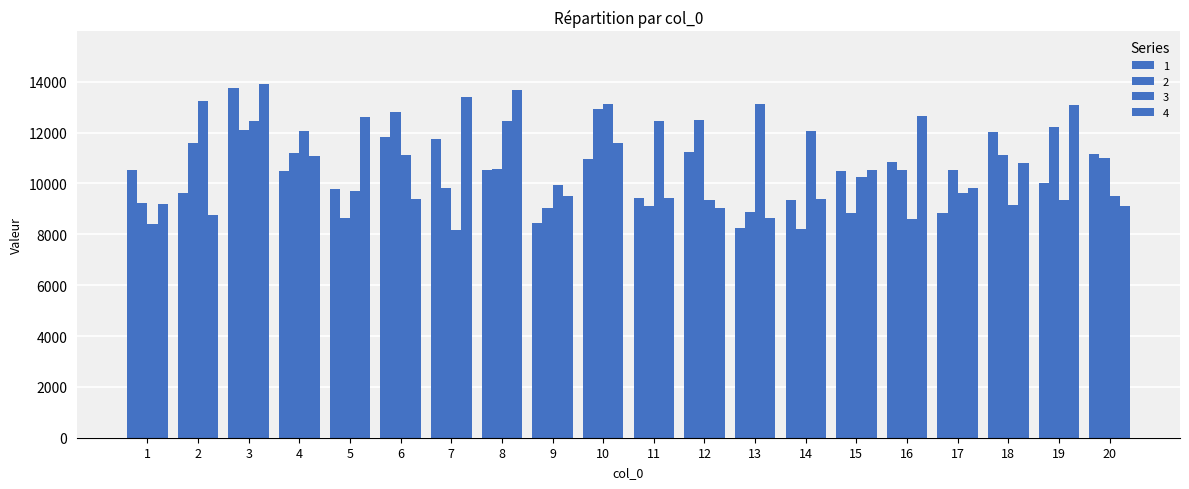

Reading left to right, extract all data points from this chart.

1: 10547.4	9634.4	13749.1	10496.6	9794.7	11844.7	11767.8	10522.2	8435.1	10973.0	9441.0	11236.9	8238.4	9341.9	10481.6	10837.8	8823.2	12034.5	10037.2	11157.4
2: 9224.7	11592.7	12099.0	11189.5	8632.3	12808.0	9824.0	10556.8	9036.2	12946.8	9119.0	12495.7	8885.4	8196.5	8835.8	10537.1	10545.8	11106.7	12227.0	11003.7
3: 8402.5	13238.5	12451.8	12075.3	9709.6	11102.7	8177.2	12447.5	9934.1	13123.8	12460.3	9369.5	13108.6	12058.1	10263.3	8616.5	9631.7	9140.5	9356.6	9522.1
4: 9191.9	8769.4	13897.3	11077.3	12613.1	9392.6	13420.0	13690.8	9490.5	11575.0	9423.3	9047.0	8627.8	9390.2	10546.6	12635.5	9806.0	10814.8	13069.9	9116.9